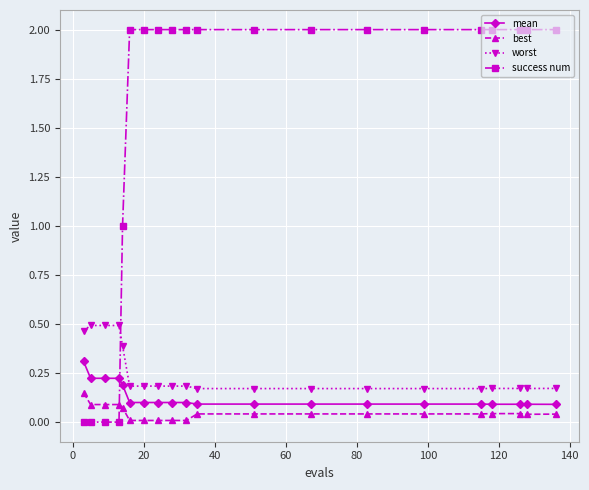

What is the difference between the maximum and minimum values in the success num series?

2.0